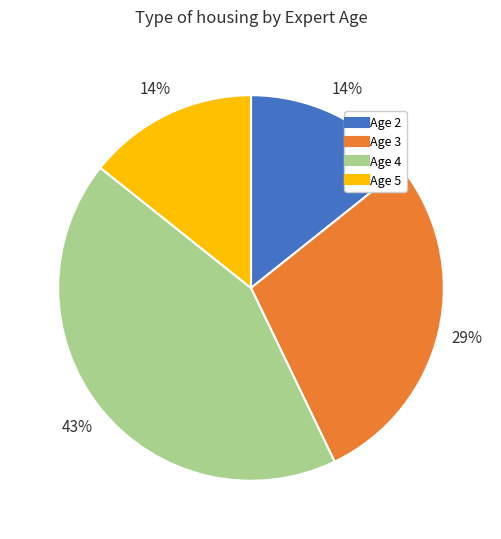

Is there a majority slice in this chart?

No